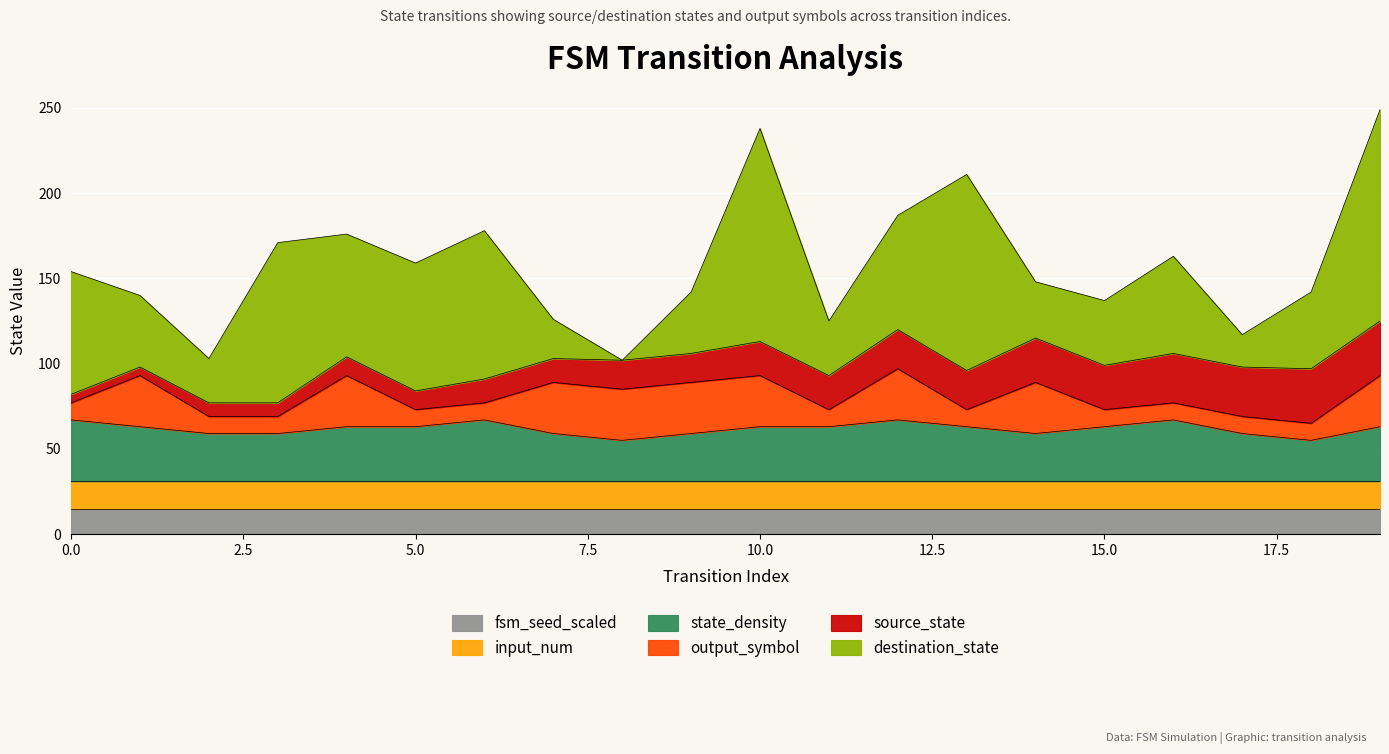

How many distinct data groups are displayed?

6